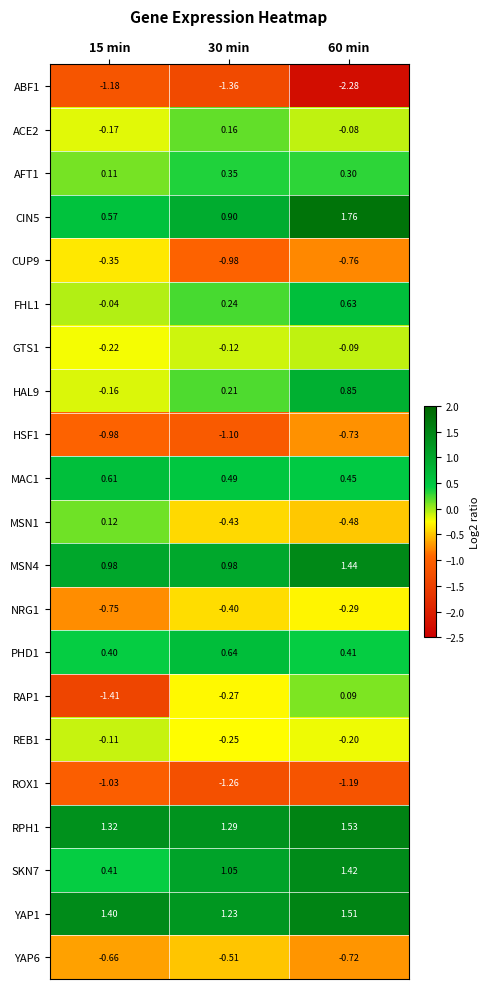

Rank the series at 30 min from lowest to highest value.

ABF1, ROX1, HSF1, CUP9, YAP6, MSN1, NRG1, RAP1, REB1, GTS1, ACE2, HAL9, FHL1, AFT1, MAC1, PHD1, CIN5, MSN4, SKN7, YAP1, RPH1